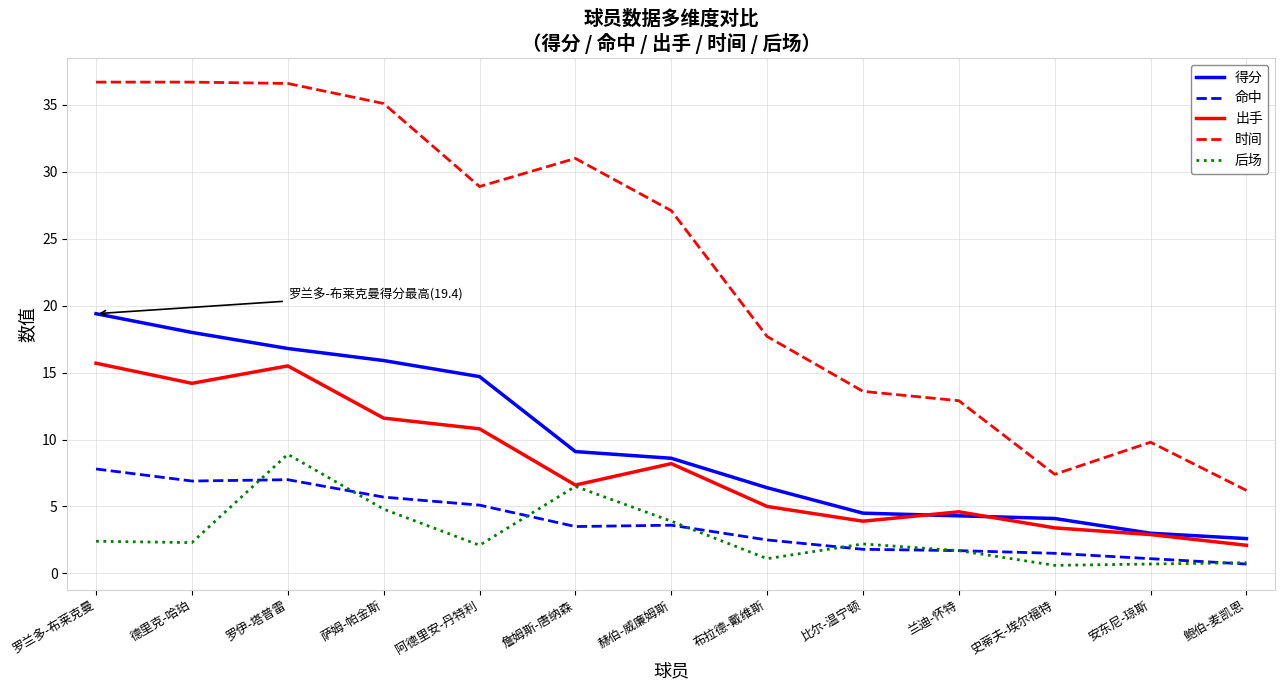

At which category does 出手 reach its first local valley?

德里克-哈珀